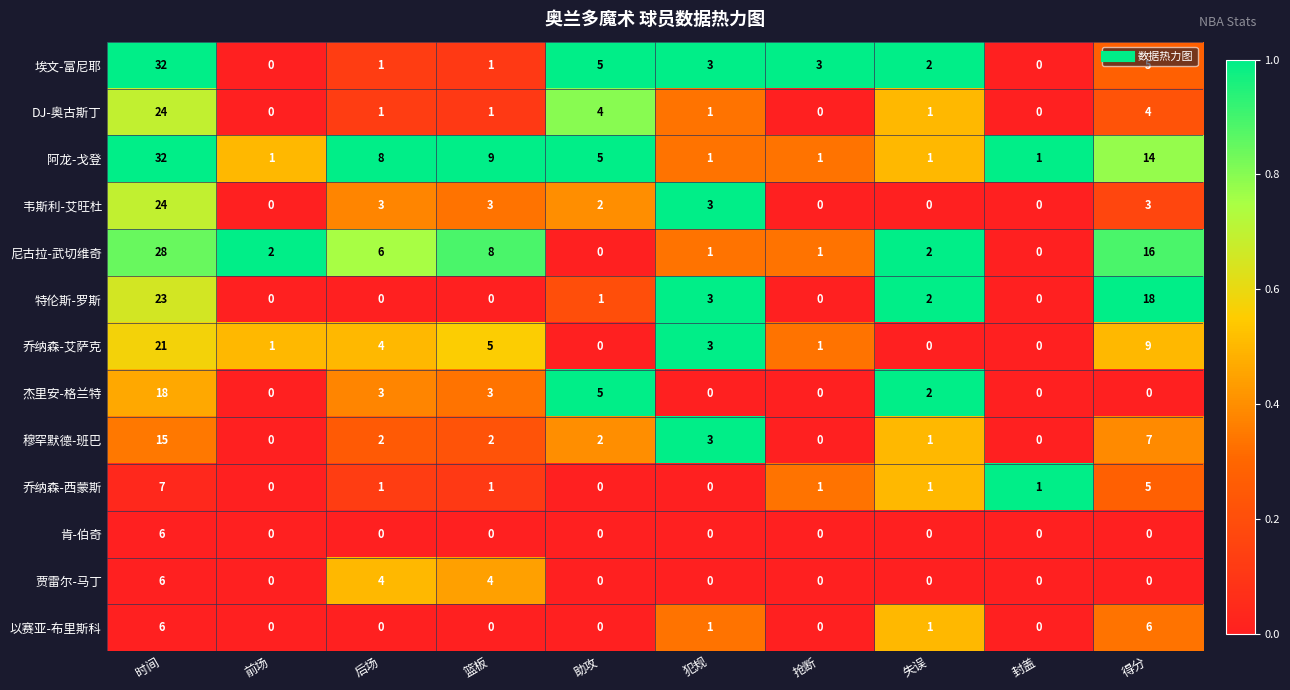

The value of 阿龙-戈登 at 封盖 is 0. True or false?

False